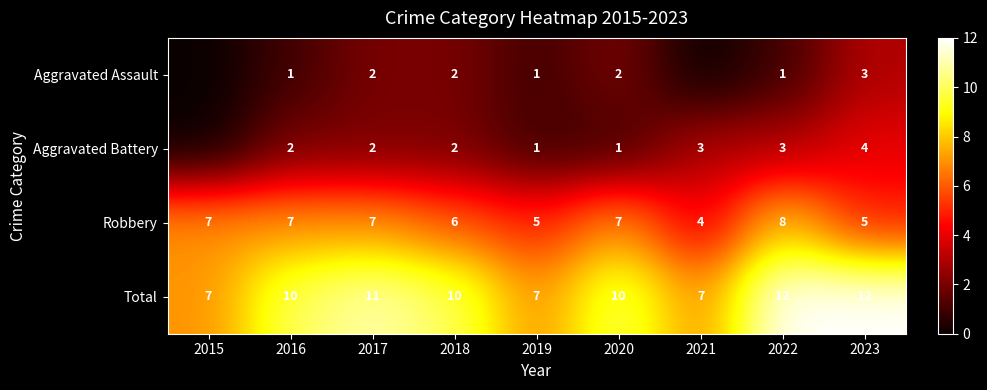

At how many categories does at least one series exceed 1?

9